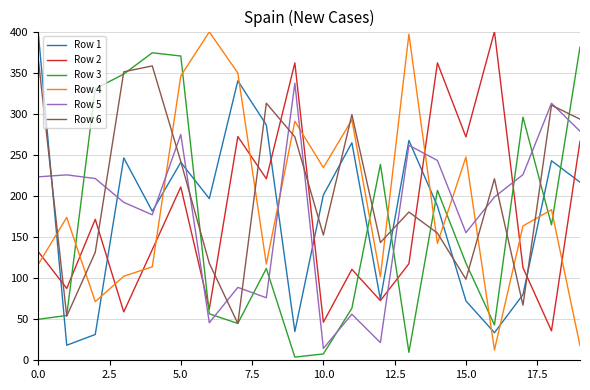

Which series has the largest total across all categories?

Row 6